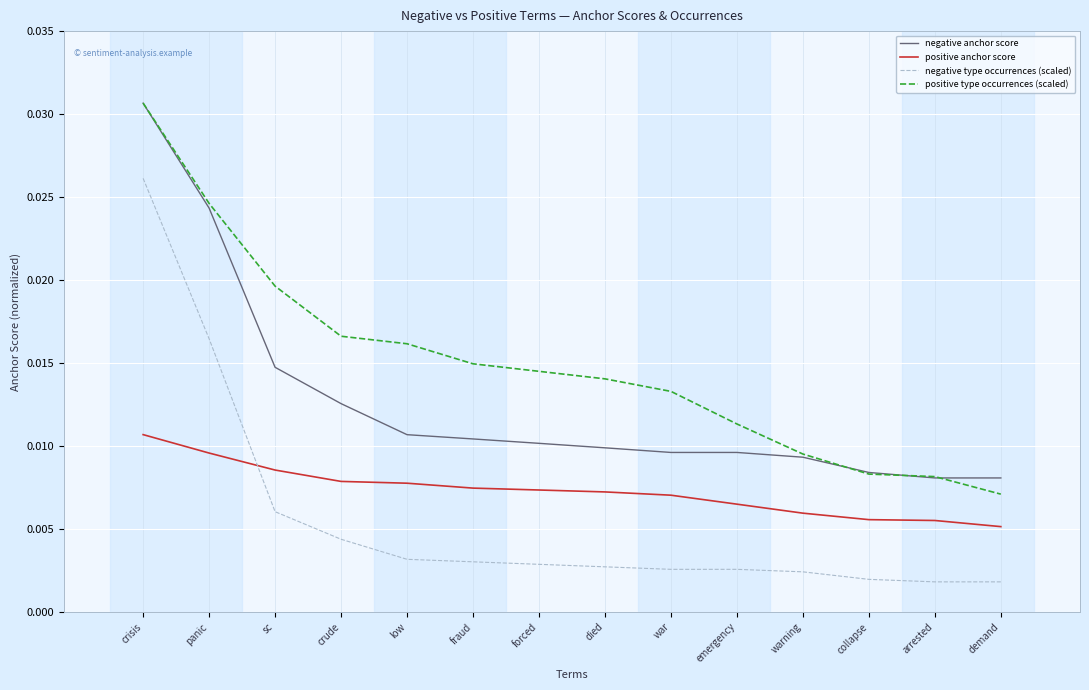

True or false: negative anchor score and negative type occurrences (scaled) intersect in this chart.

False